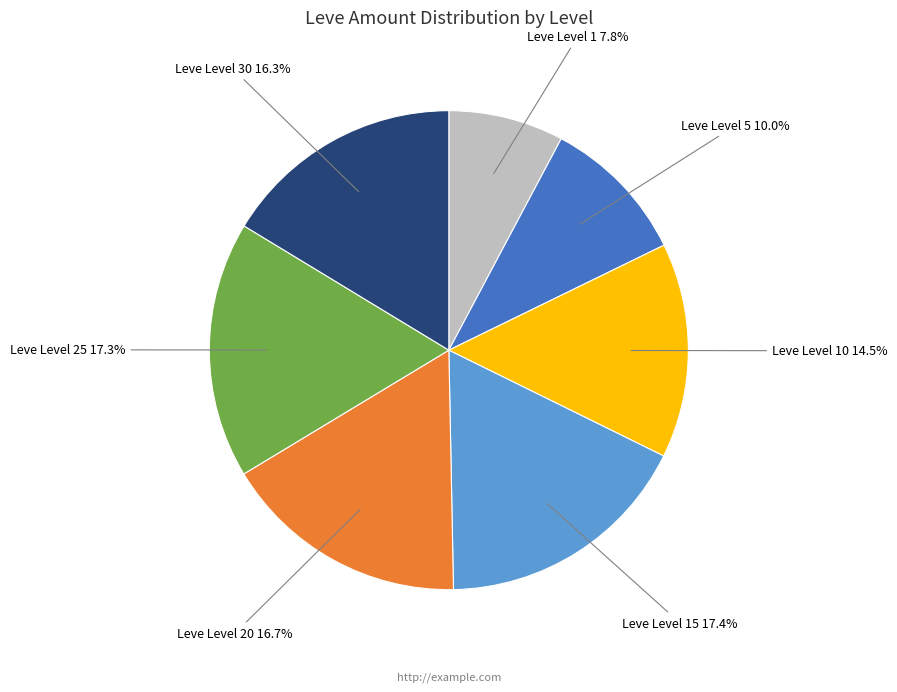

Is there any slice that represents more than half of the pie?

No